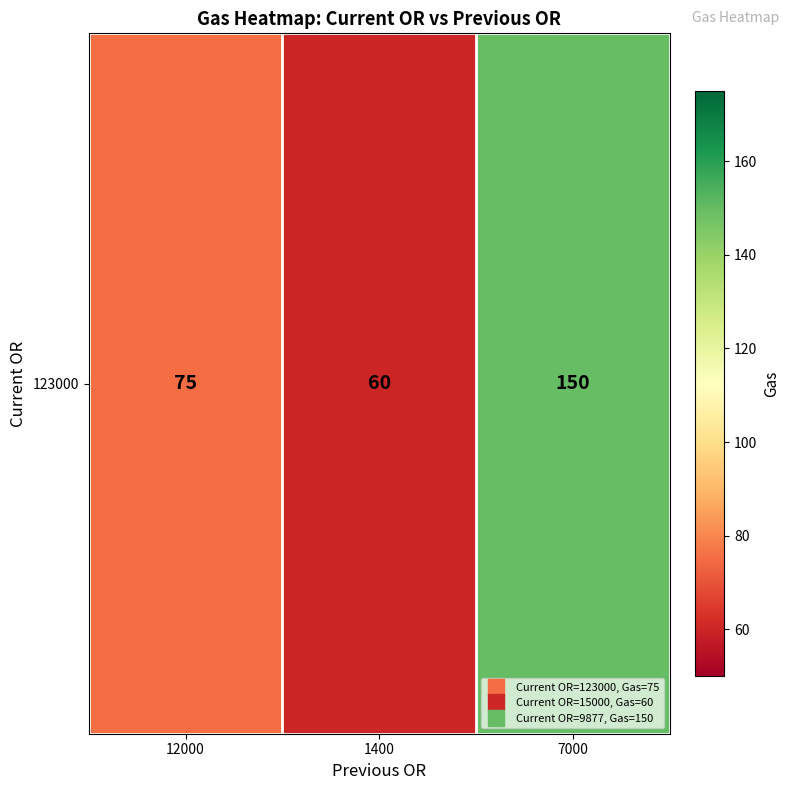

Reading left to right, transcribe all the data shown in this chart.

75	60	150